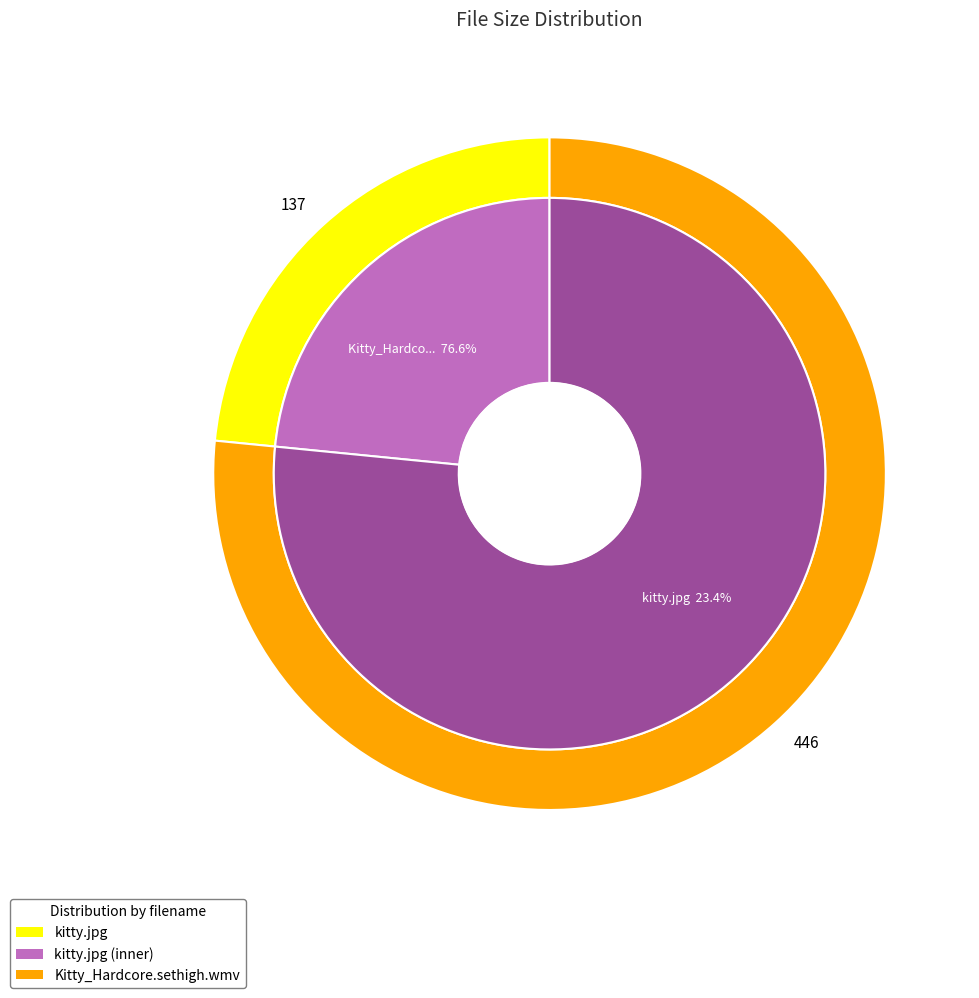

True or false: Kitty_Hardcore.sethigh.wmv accounts for 64% of the total.

False